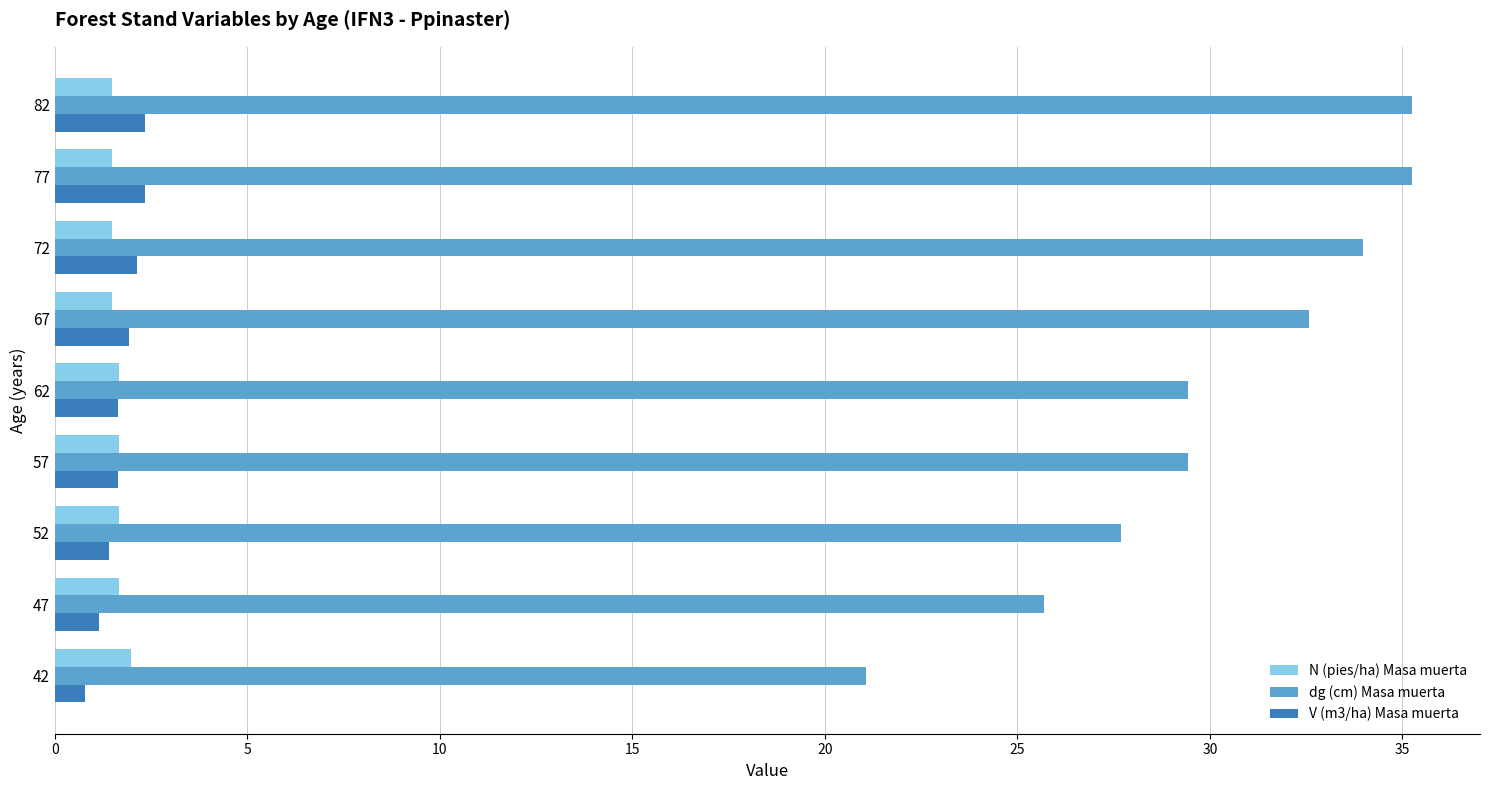

What is the total value across all series at 77?

39.1